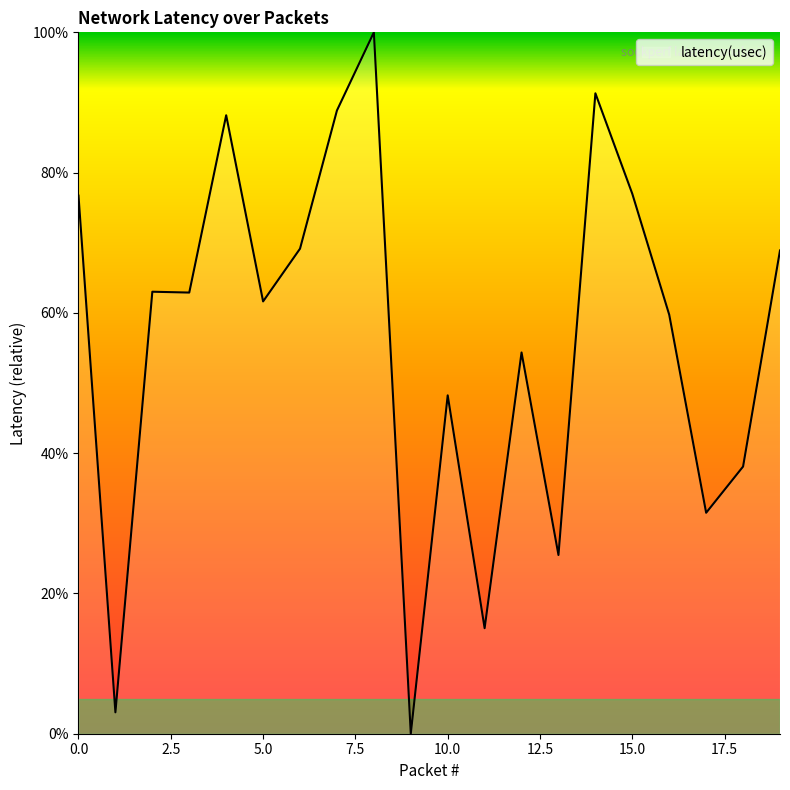

What is the maximum value shown in the chart?

100.0